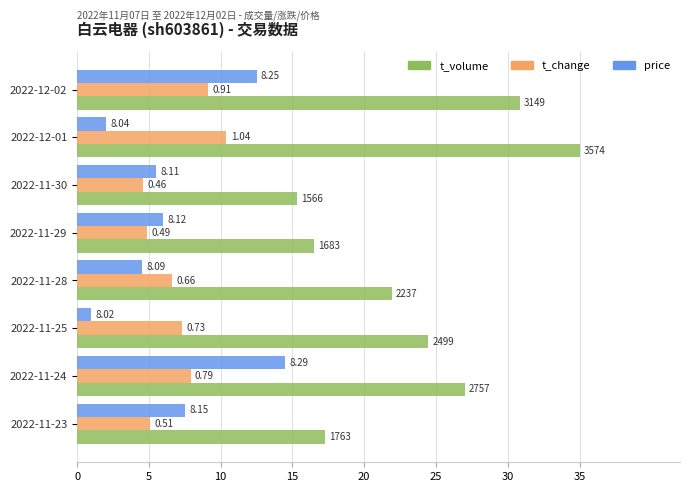

What are all the series names shown in the legend?

t_volume, t_change, price